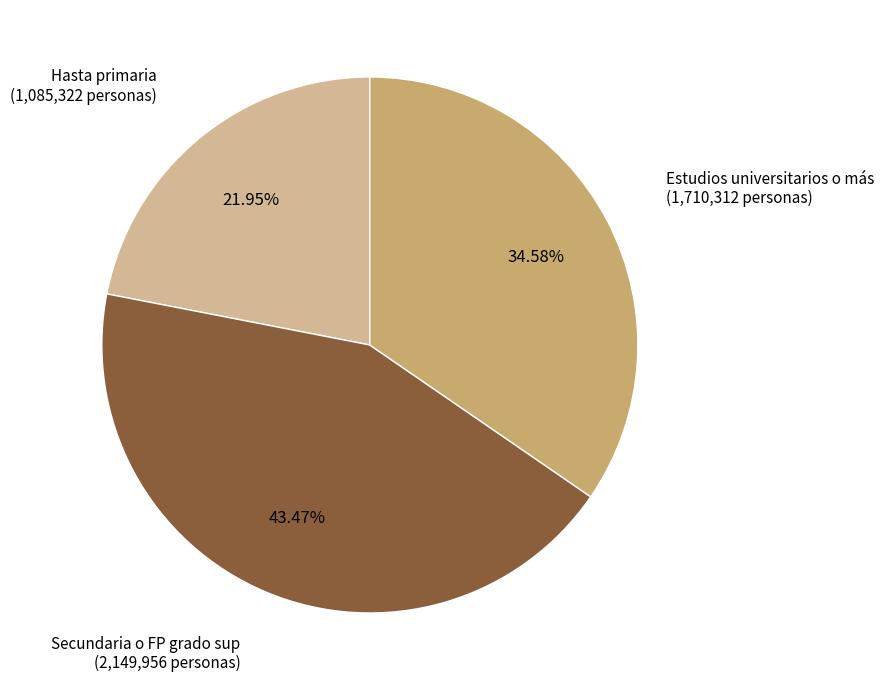

Is there a majority slice in this chart?

No